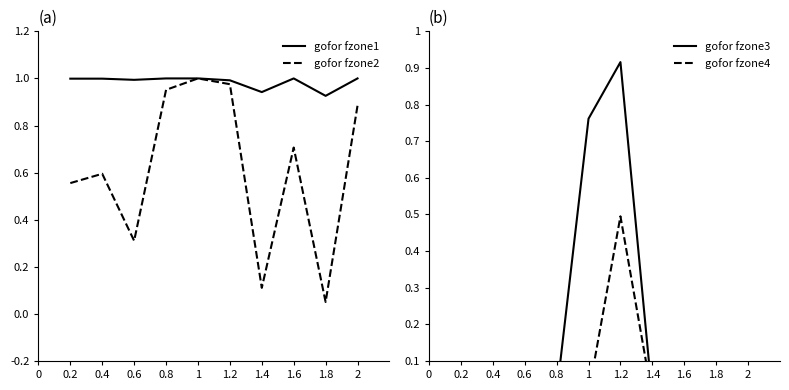

Does the chart have visible grid lines?

No